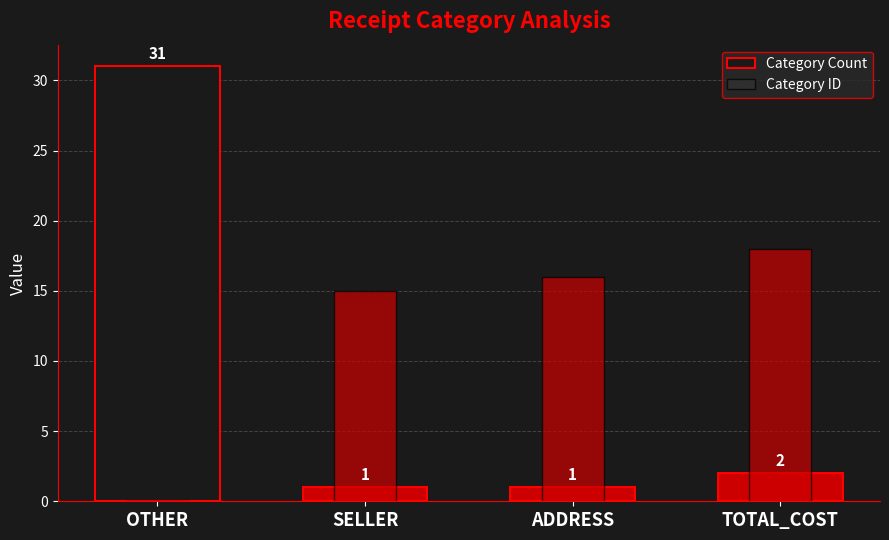

Are the bars horizontal?

No